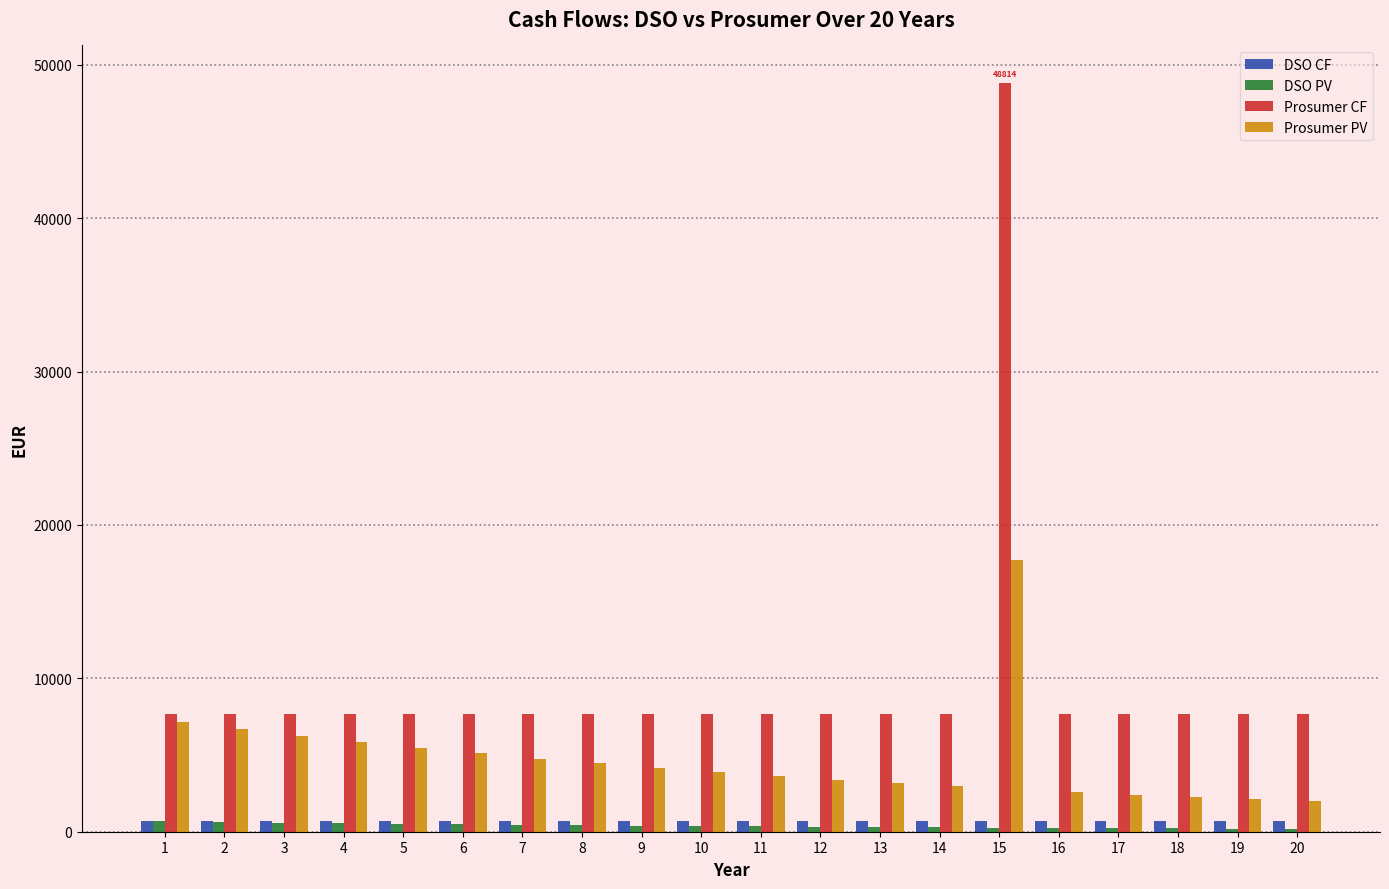

What is the sum of the Prosumer PV values at 19 and 5?

7576.6